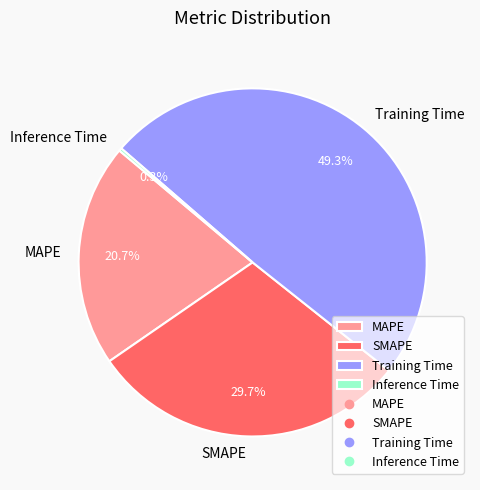

Is there a majority slice in this chart?

No